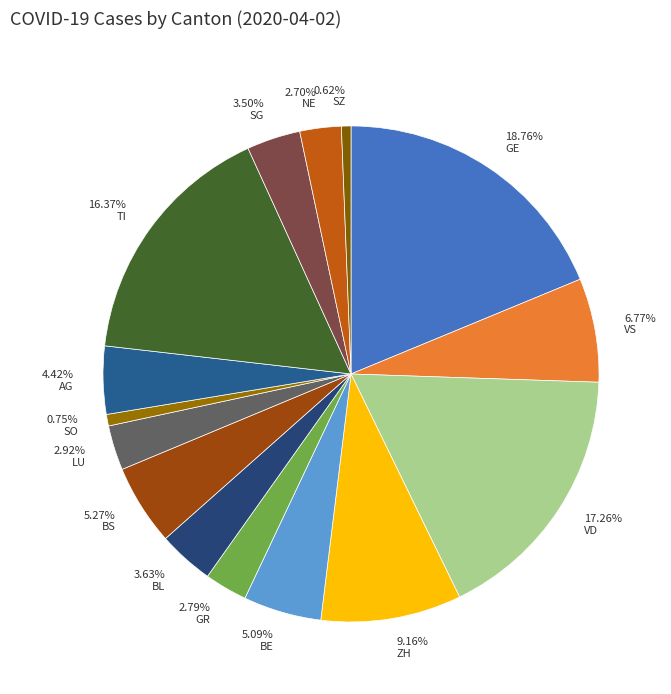

Approximately how many times larger is the value at 4.42% AG compared to 16.37% TI?

0.3